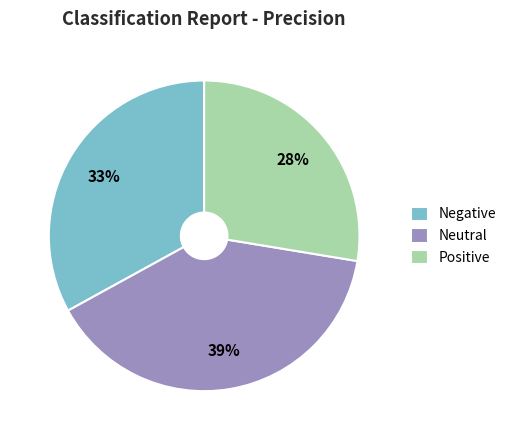

Which has a higher value, Positive or Neutral?

Neutral